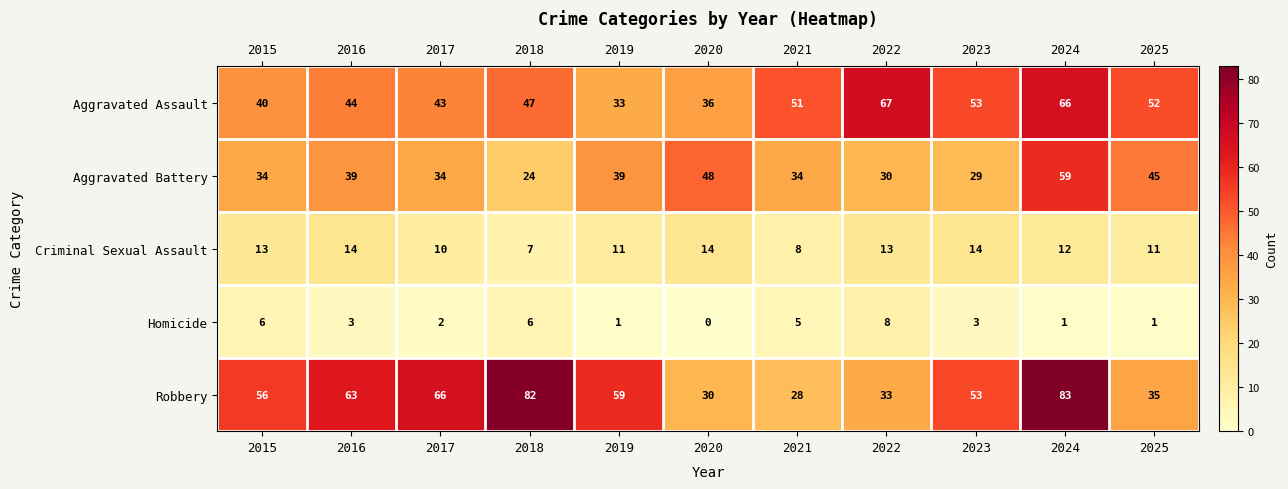

How many series are shown in this chart?

5